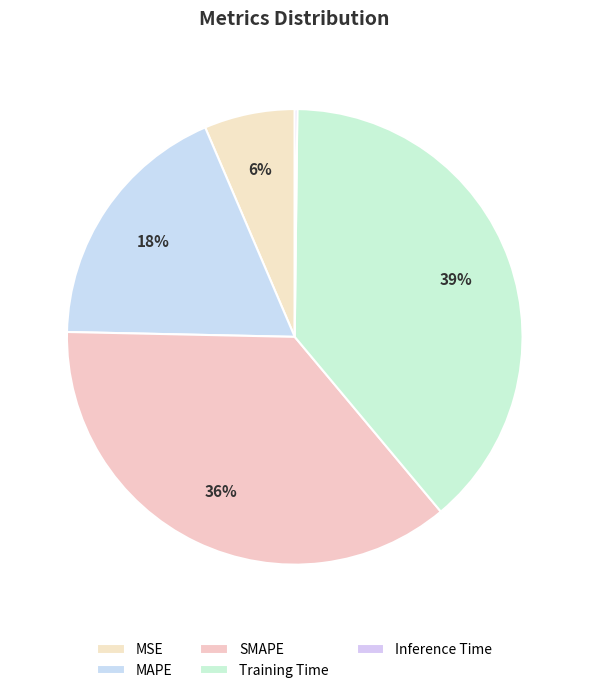

Is it true that MAPE is 18% of the pie?

True